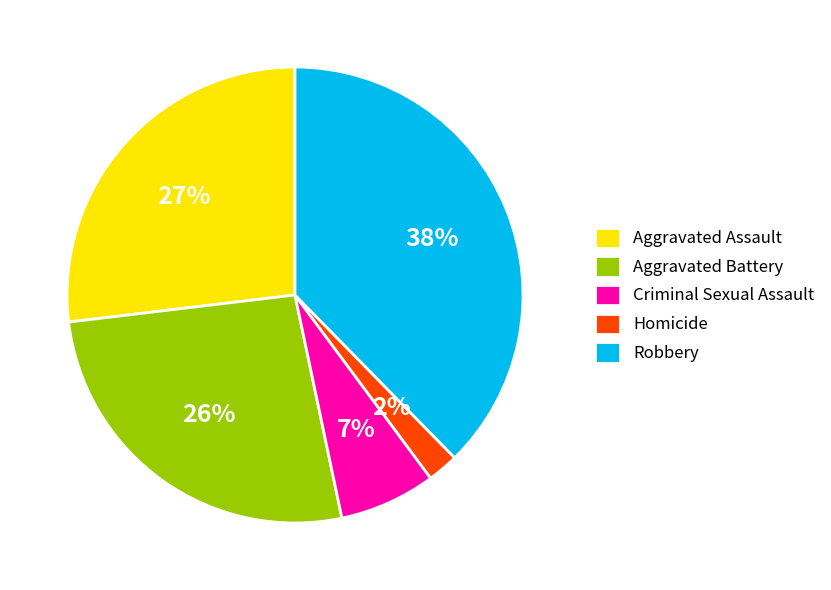

To the nearest percent, what is the difference between the Aggravated Assault and Homicide slice percentages?

25%